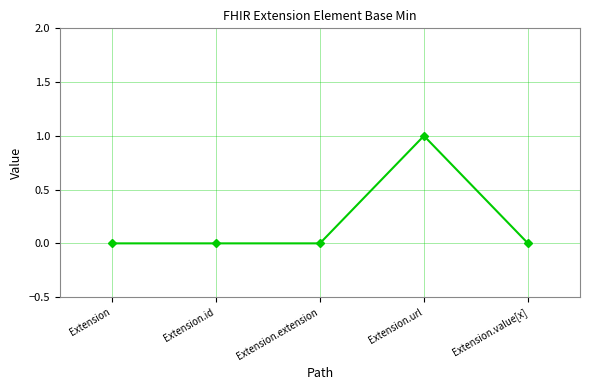

What position from the right is Extension.url?

2